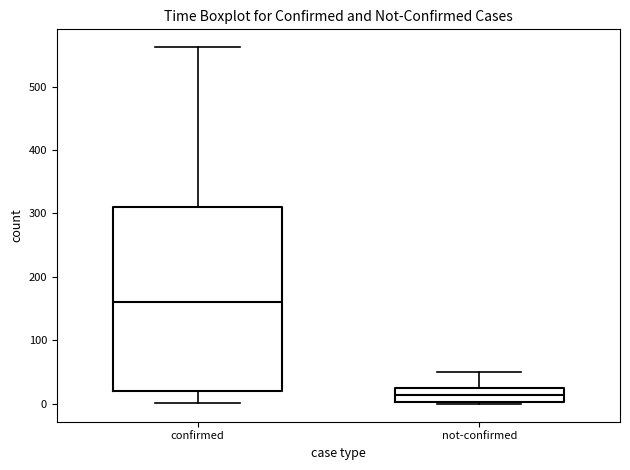

Which box has the highest median line?

confirmed